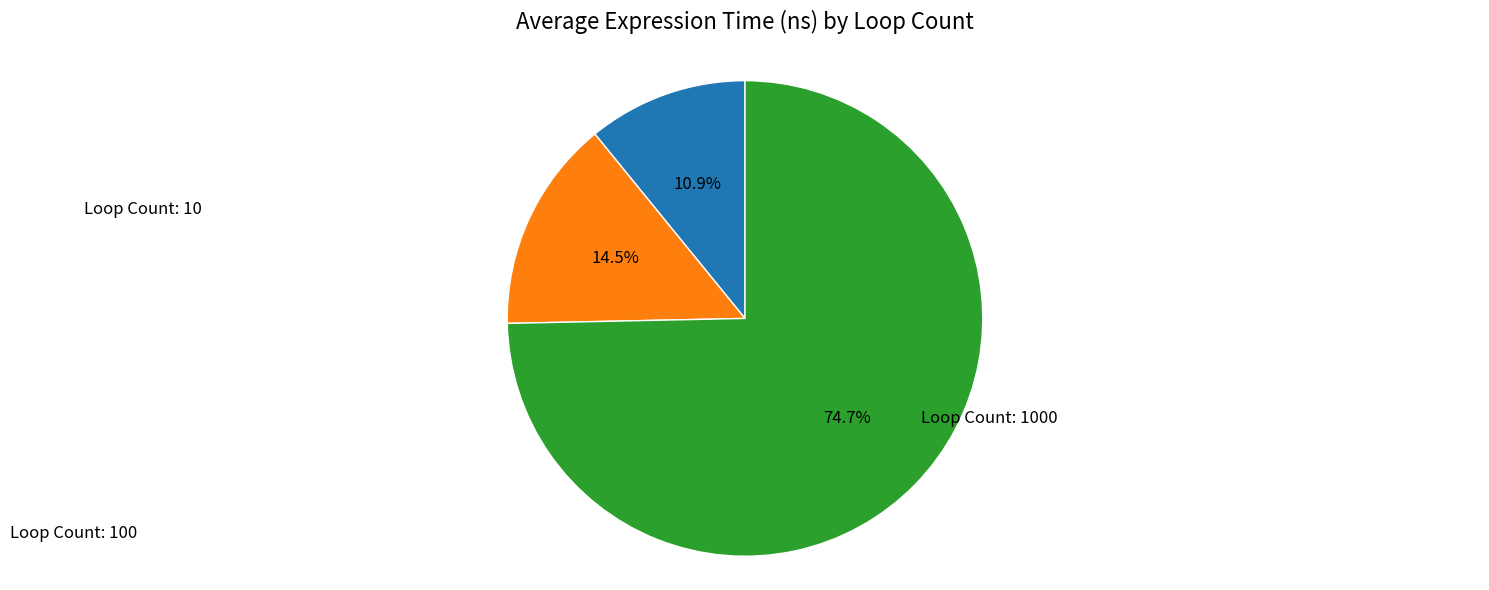

Do Loop Count: 10 and Loop Count: 1000 together represent more than half of the pie?

Yes